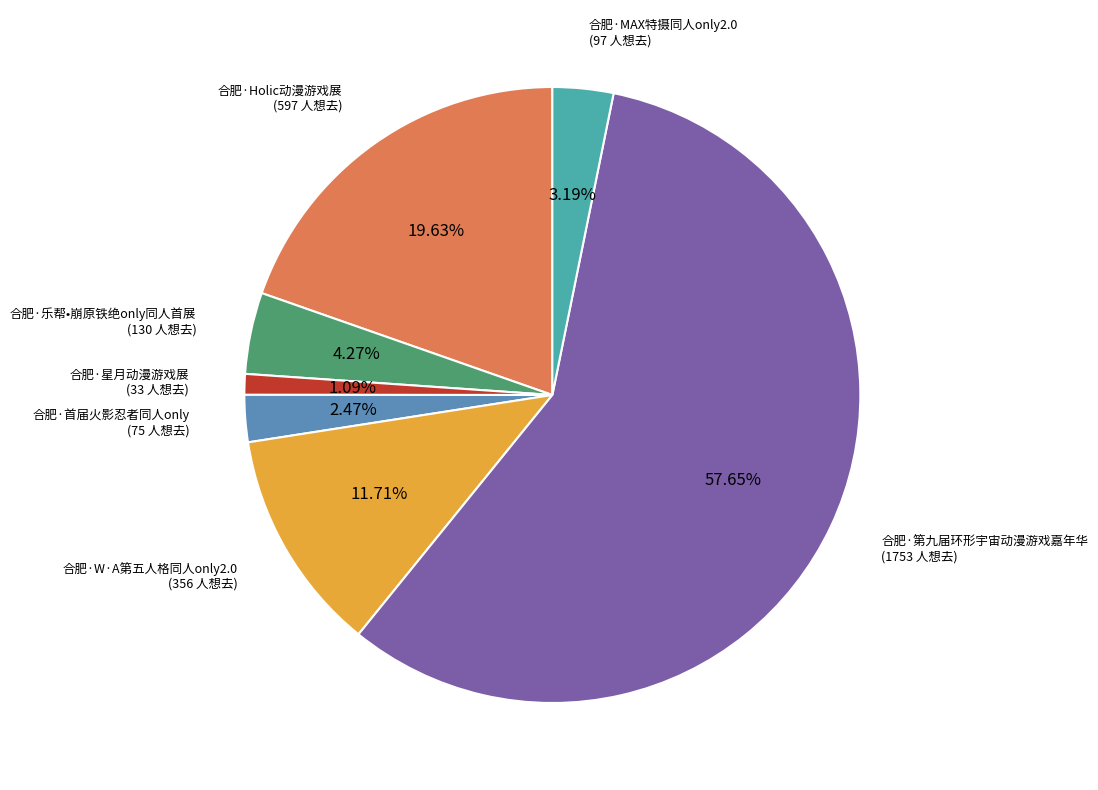

What is the total percentage of 合肥·第九届环形宇宙动漫游戏嘉年华 and 合肥·W·A第五人格同人only2.0?

69.4%